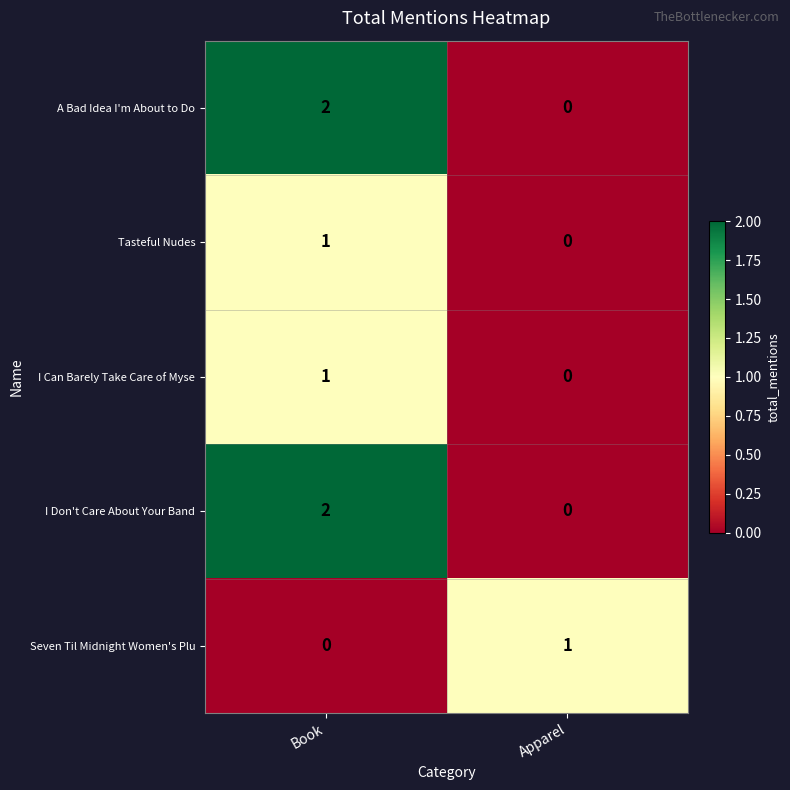

Where is Seven Til Midnight Women's Plu nearest to the value 0?

Book